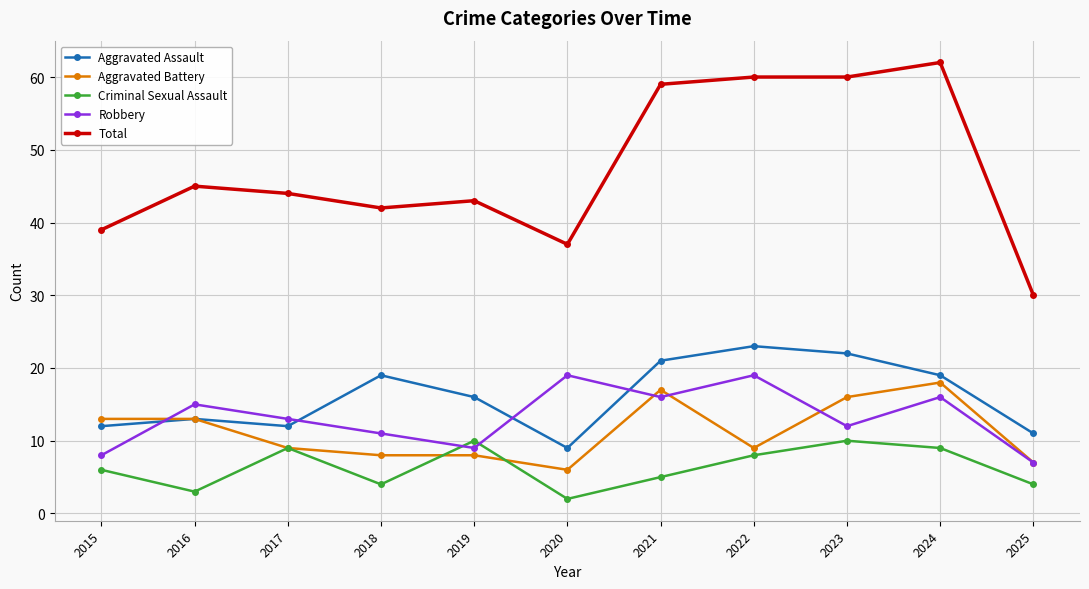

At which category does Criminal Sexual Assault reach its first local valley?

2016